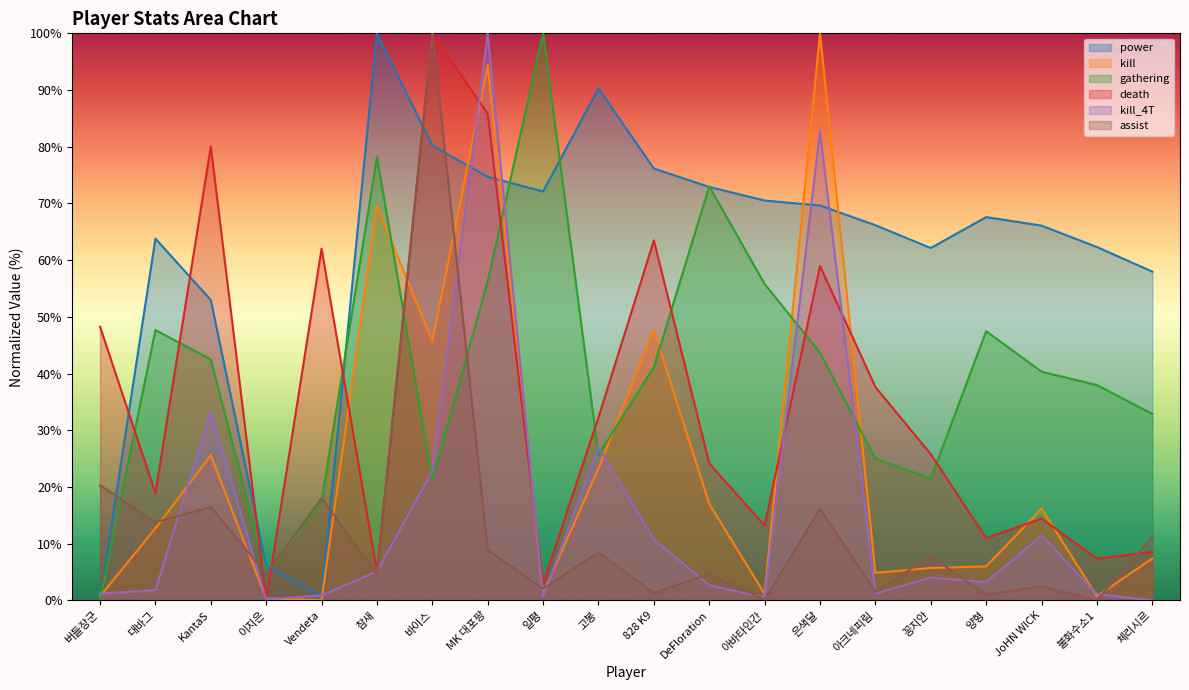

How many times do gathering and assist cross each other?

5